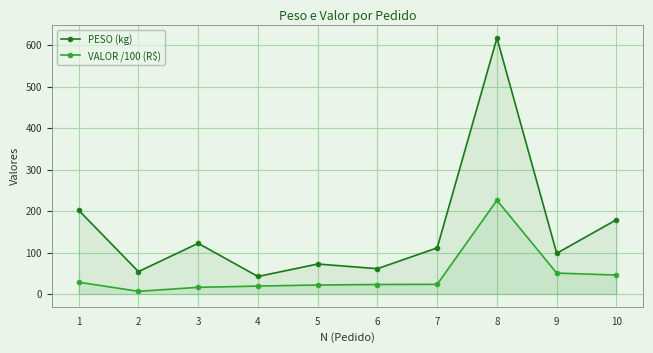

What is the difference between the maximum and minimum values in the PESO (kg) series?

574.6